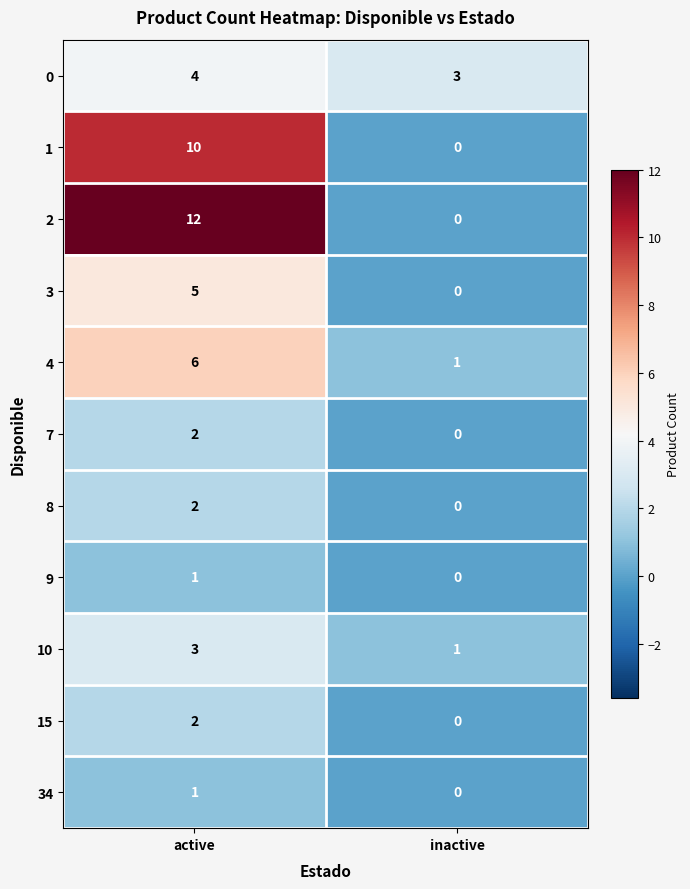

Count the number of data series in this chart.

11